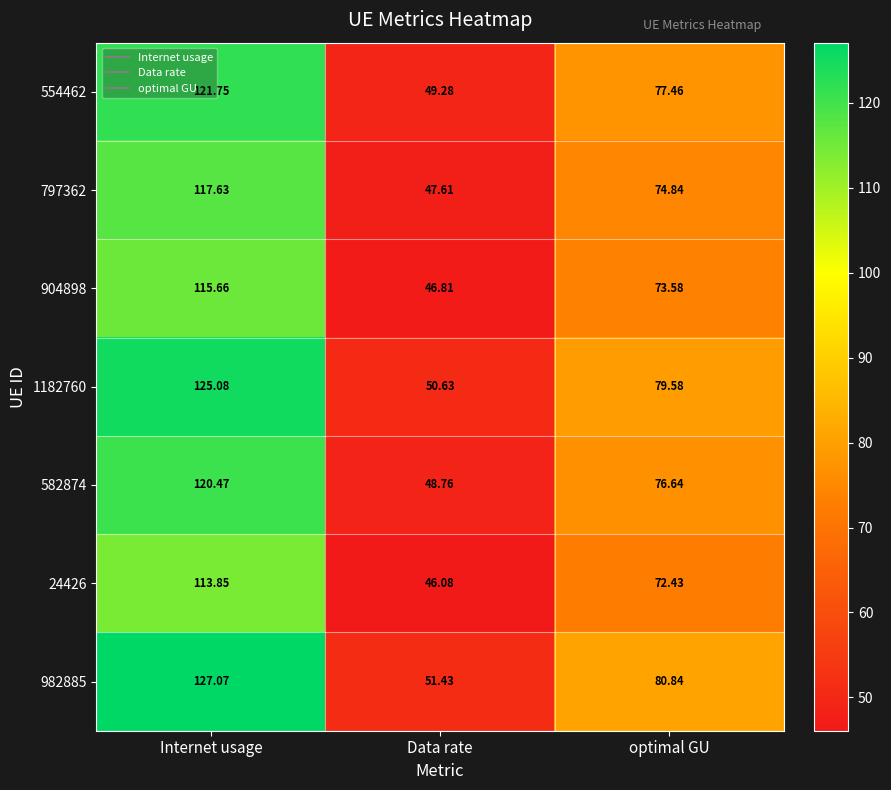

Where is 24426 nearest to the value 79?

optimal GU